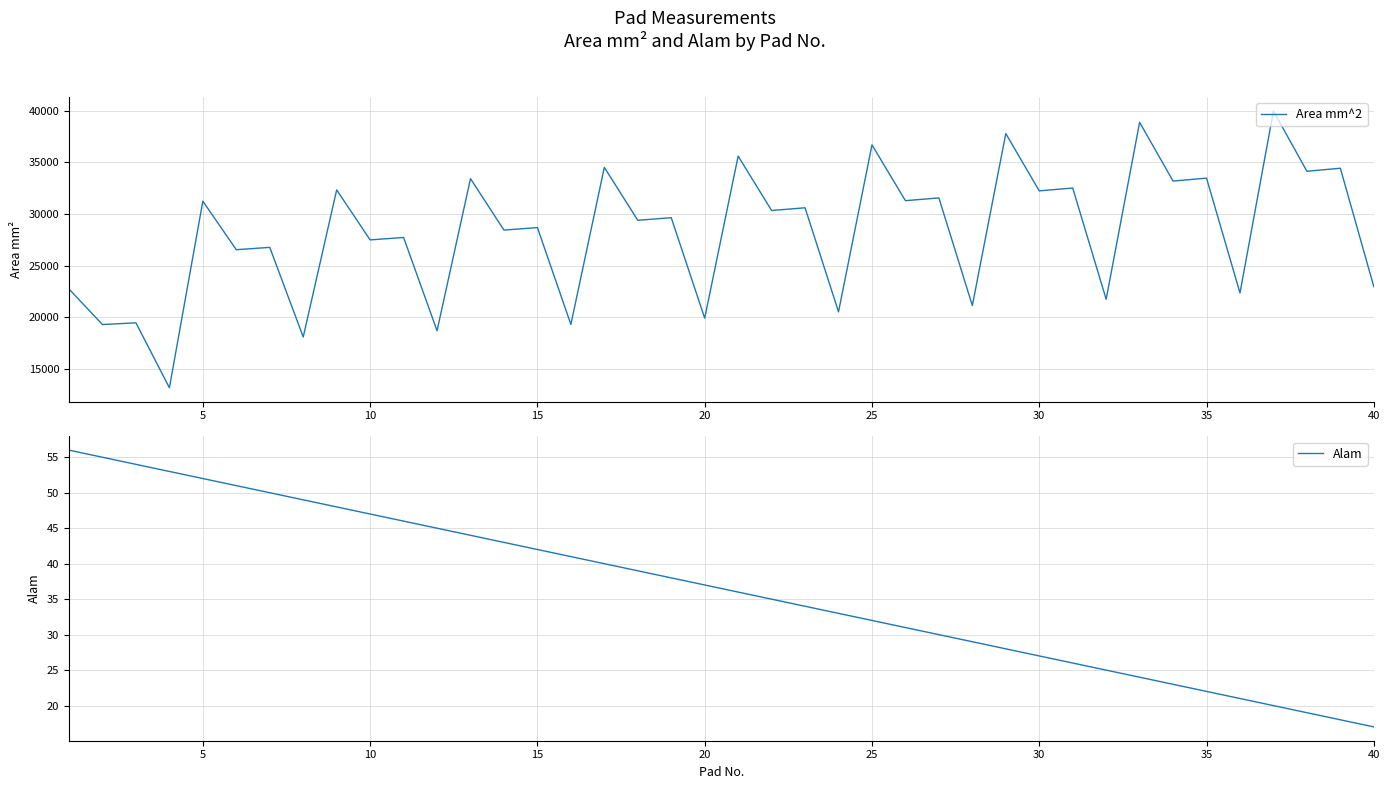

What is the minimum value for Area mm^2?

13173.1